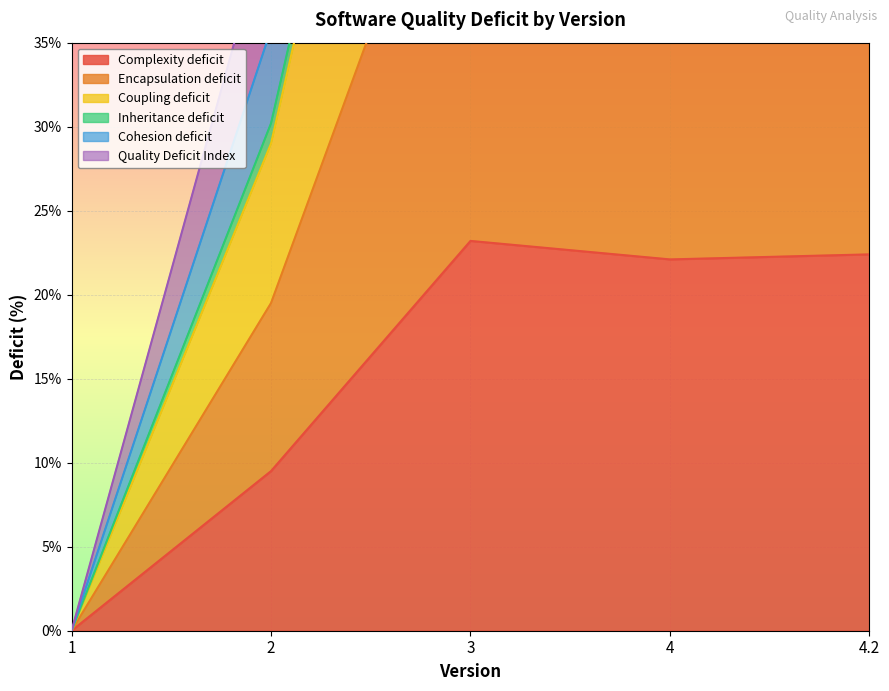

What is the difference between the Encapsulation deficit values at 4.2 and 4?

1.3